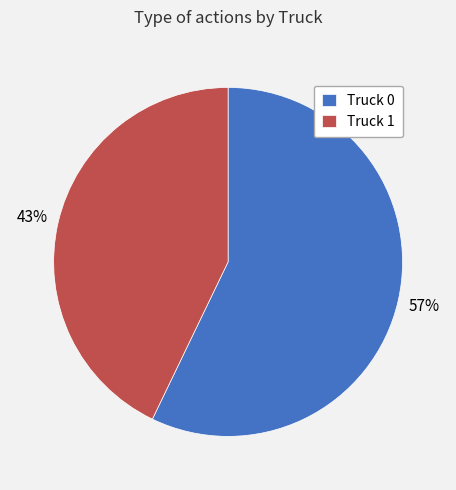

Which slice represents more than half of the pie?

Truck 0